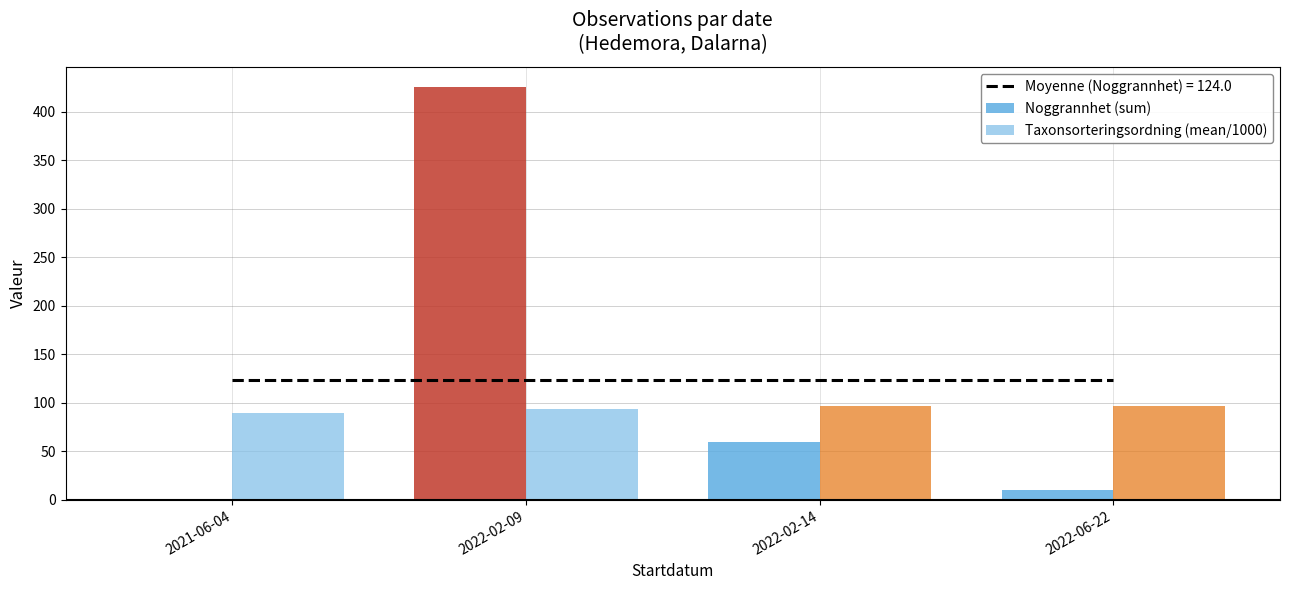

What is the difference between the maximum and second lowest values in the Noggrannhet (sum) series?

415.0